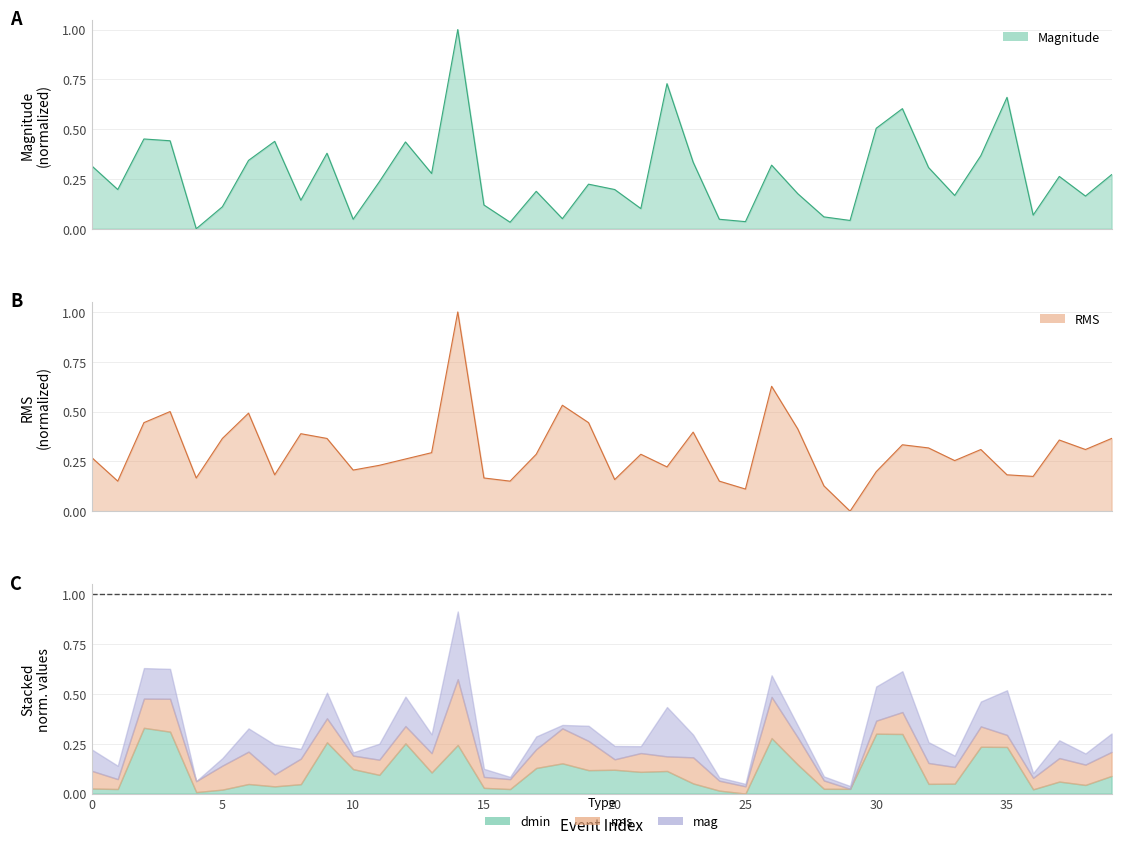

What is the sum of all rms values?

12.2